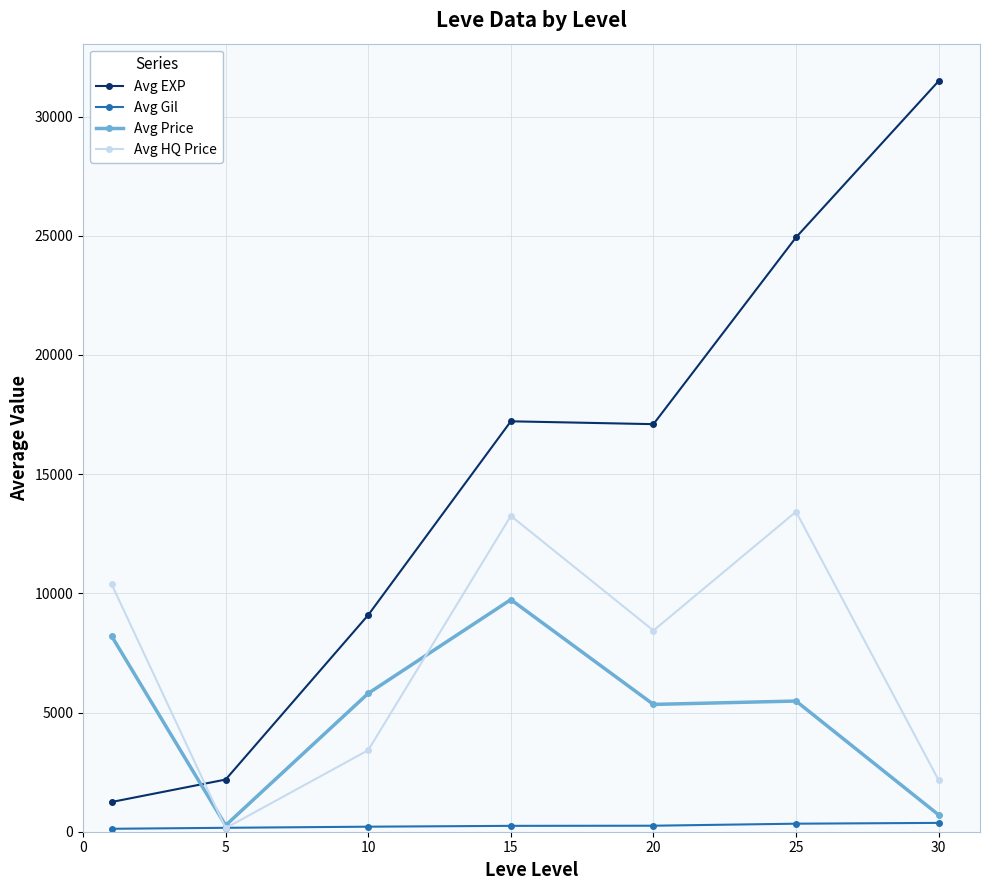

What are all the series names shown in the legend?

Avg EXP, Avg Gil, Avg Price, Avg HQ Price